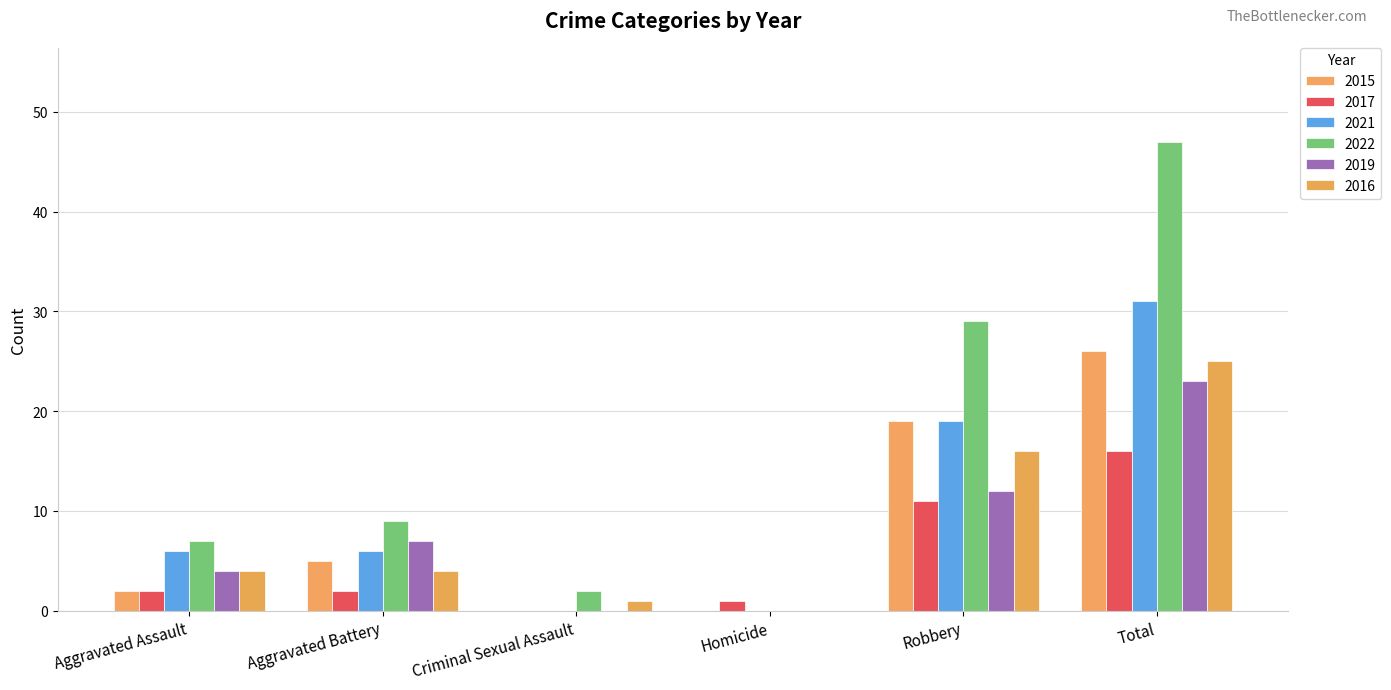

Which series has the largest total across all categories?

2022